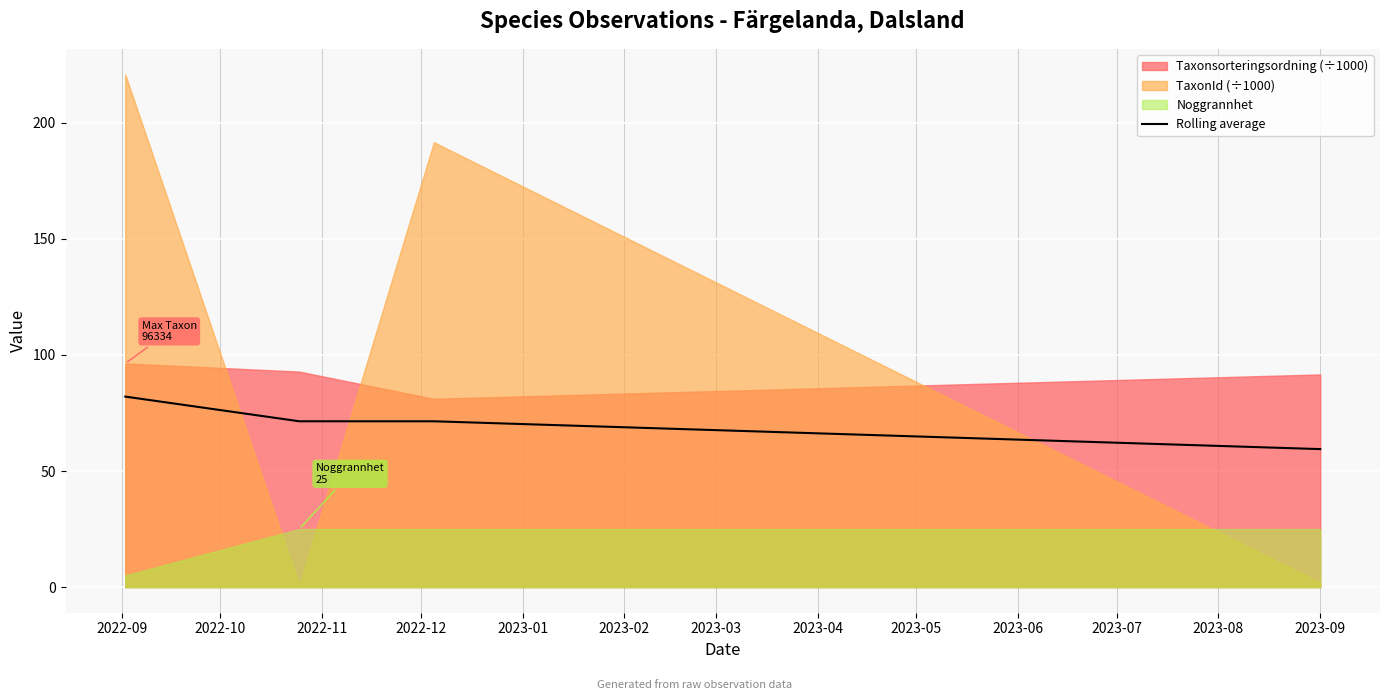

What is the minimum value for Rolling average?

59.4